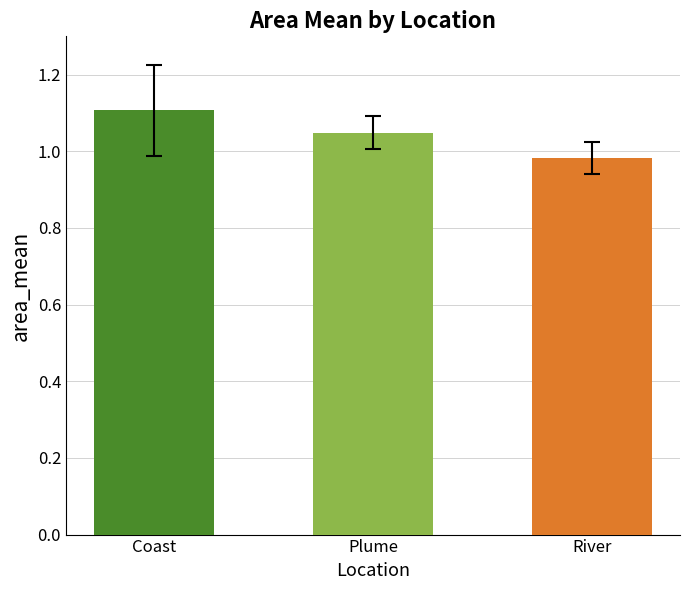

What is the label of the 2nd bar from the left?

Plume